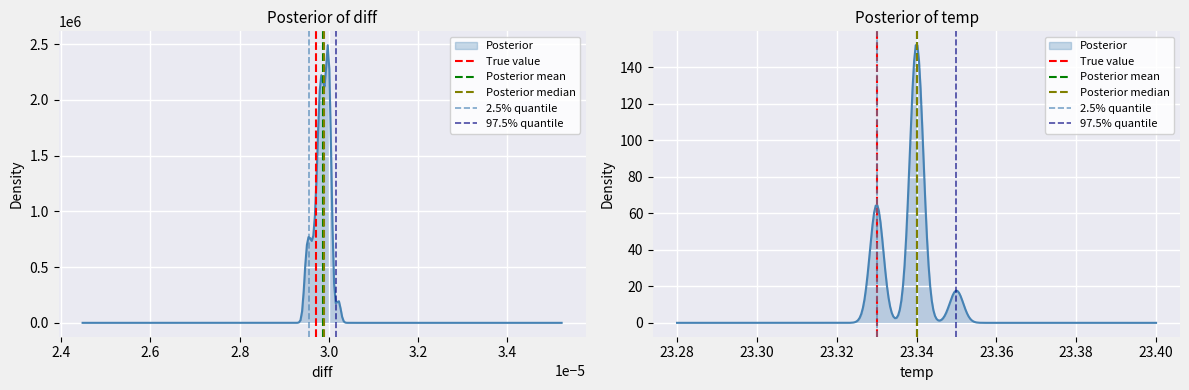

How many lines are shown in the chart?

5